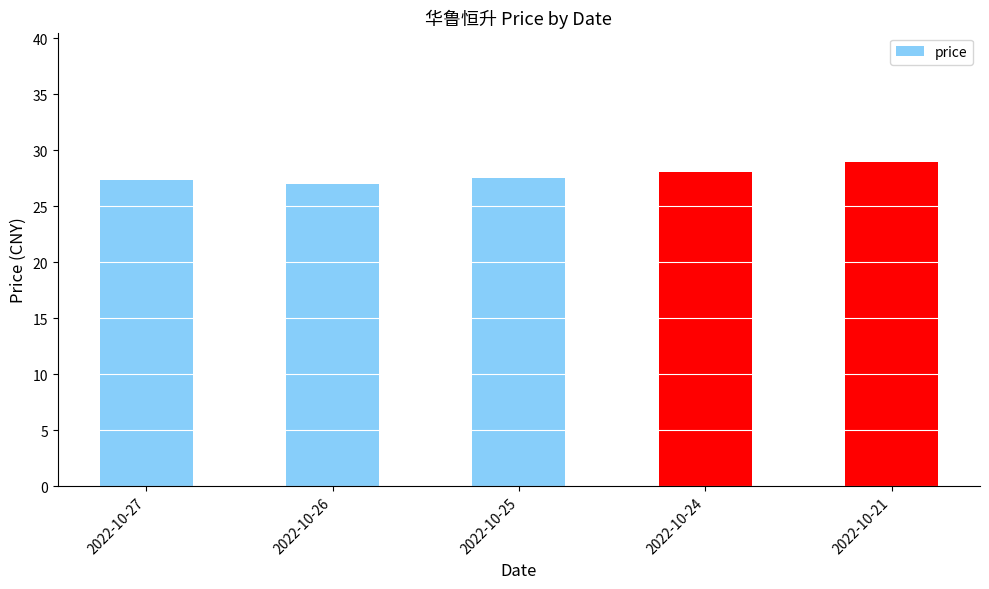

What is the difference between the second highest and second lowest values?

0.7